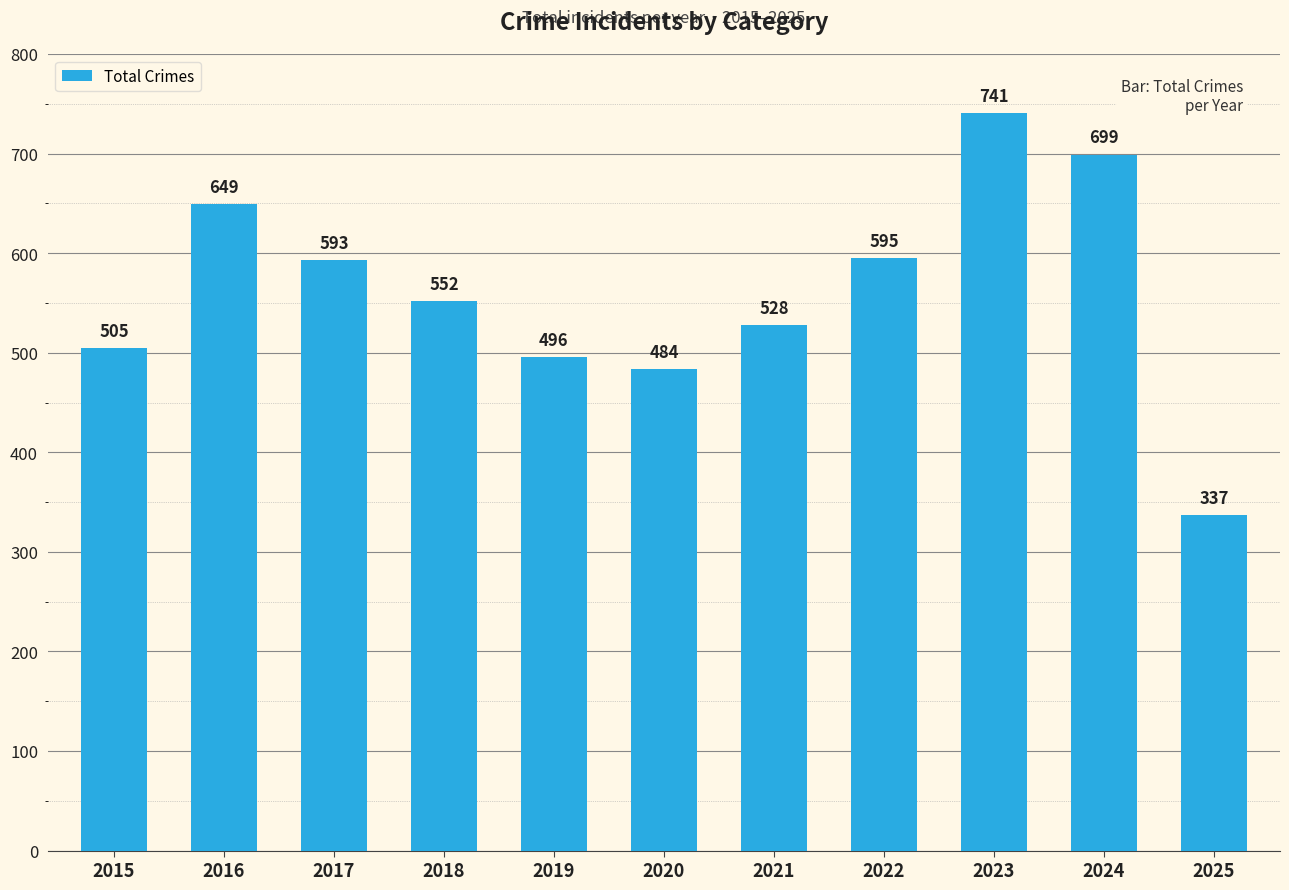

Reading left to right, list all the values displayed in this chart.

505	649	593	552	496	484	528	595	741	699	337